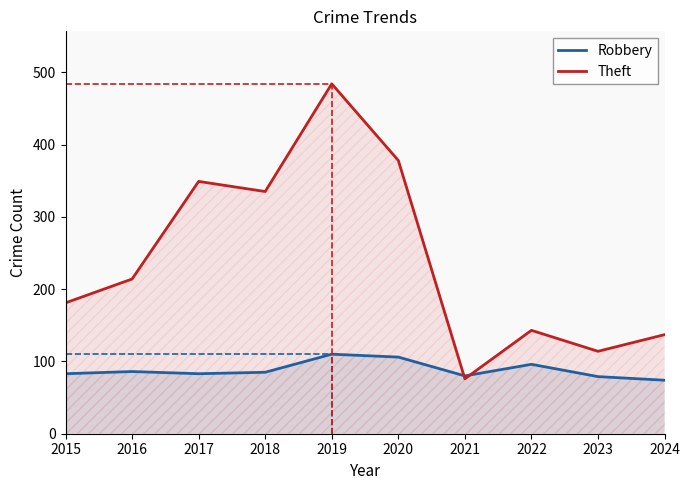

Does the chart display data point markers on the line(s)?

No